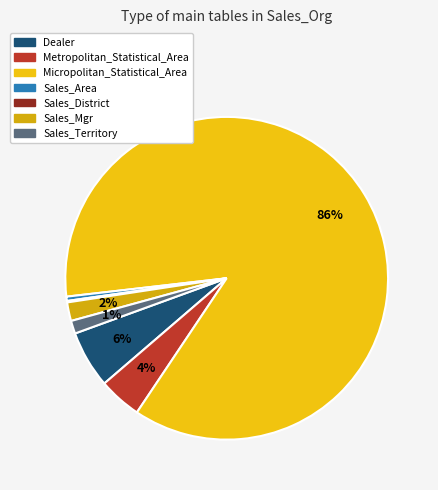

What percentage is NOT represented by Sales_Mgr?

98.1%